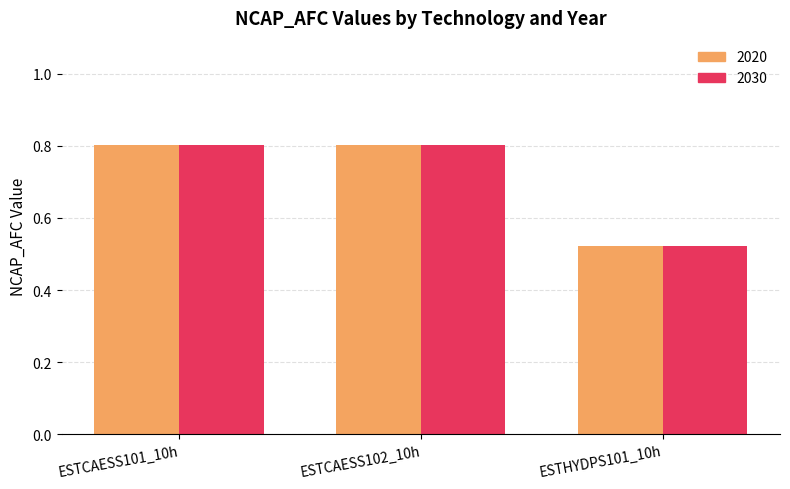

What position from the right is ESTHYDPS101_10h?

1